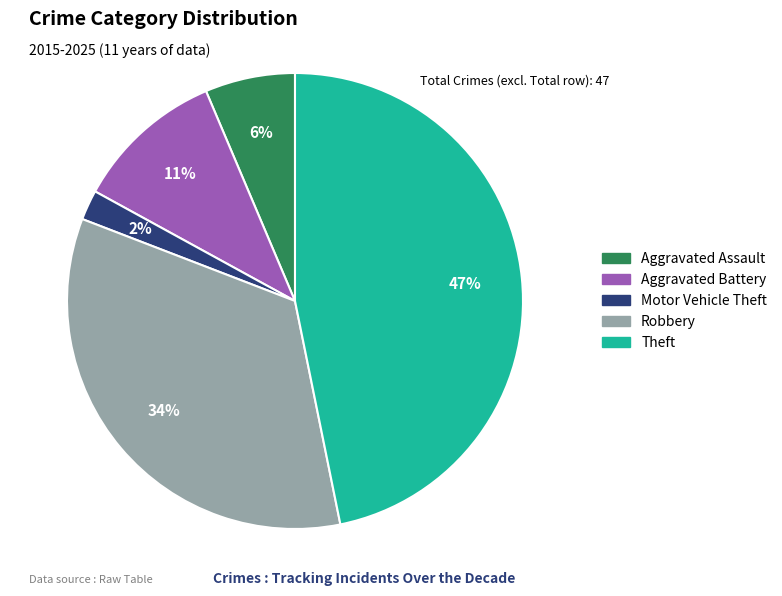

Is it true that Robbery is 39% of the pie?

False